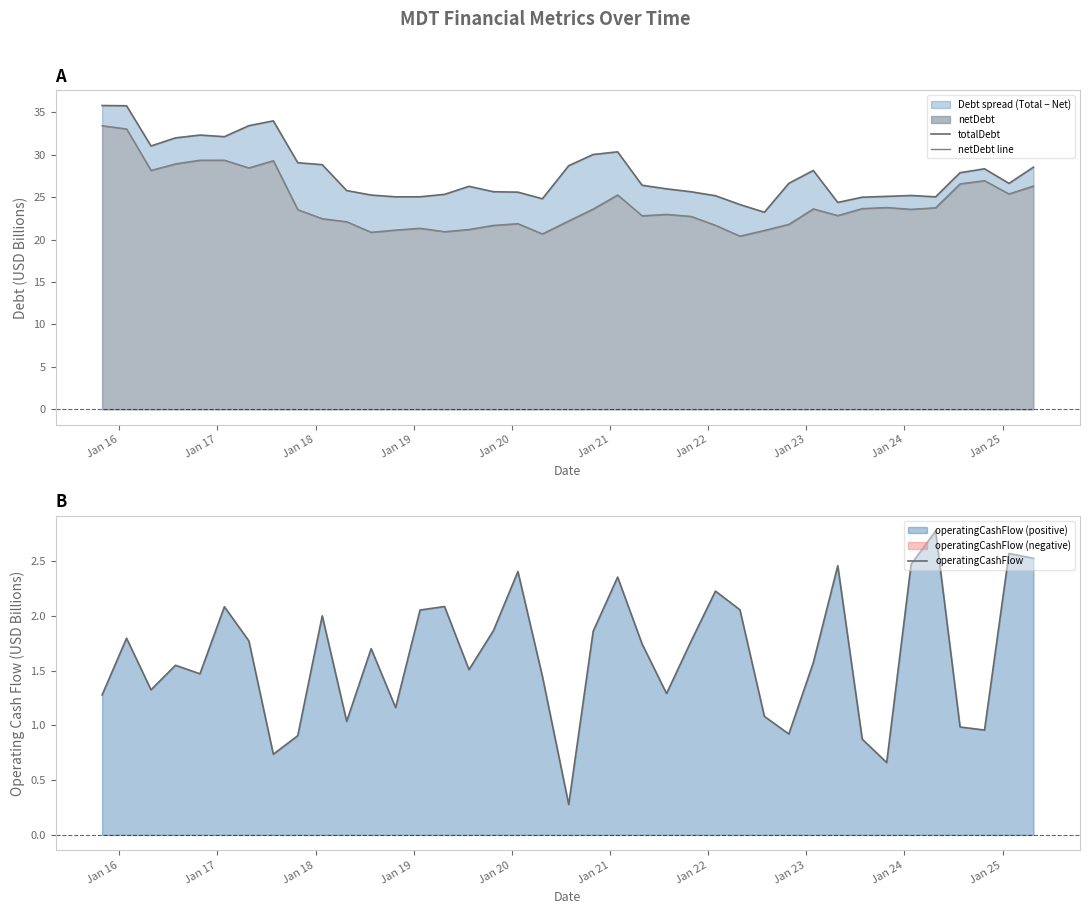

What is the maximum value for operatingCashFlow?

2.8